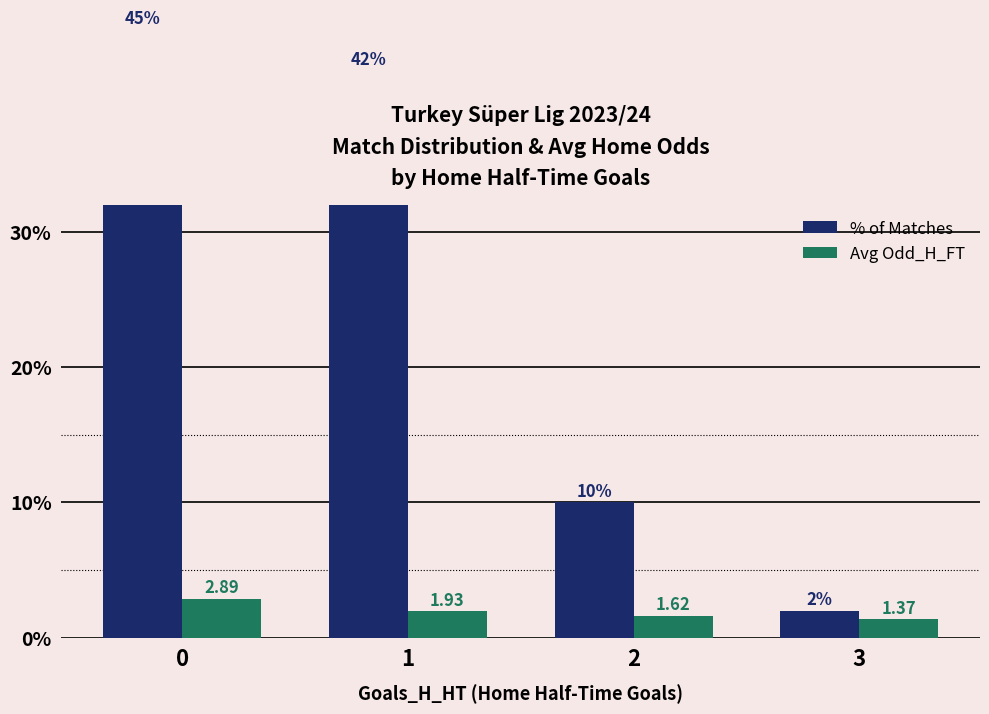

What are all the series names shown in the legend?

% of Matches, Avg Odd_H_FT